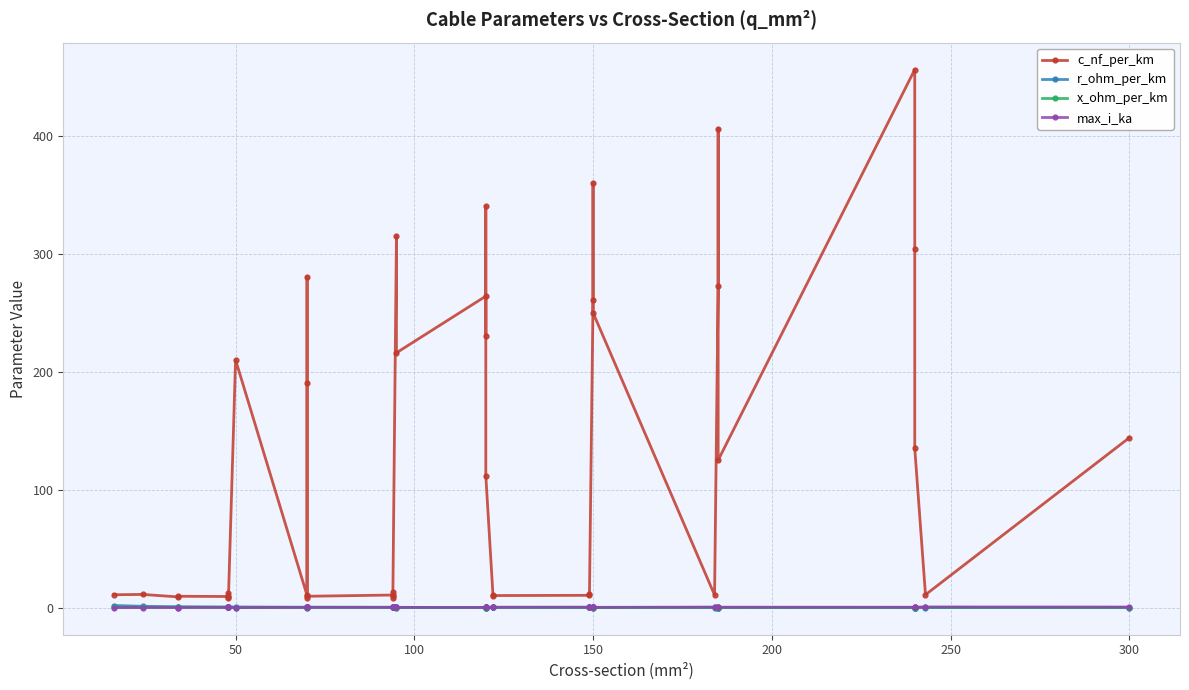

Which series has the widest spread of values?

c_nf_per_km